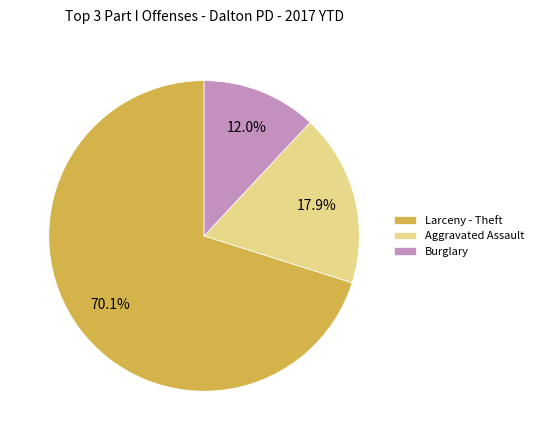

Rank the categories by value from lowest to highest.

Burglary, Aggravated Assault, Larceny - Theft